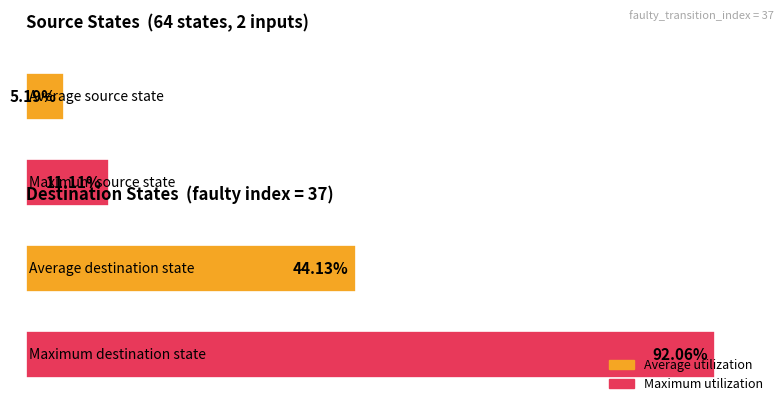

How many bars are there in total?

4